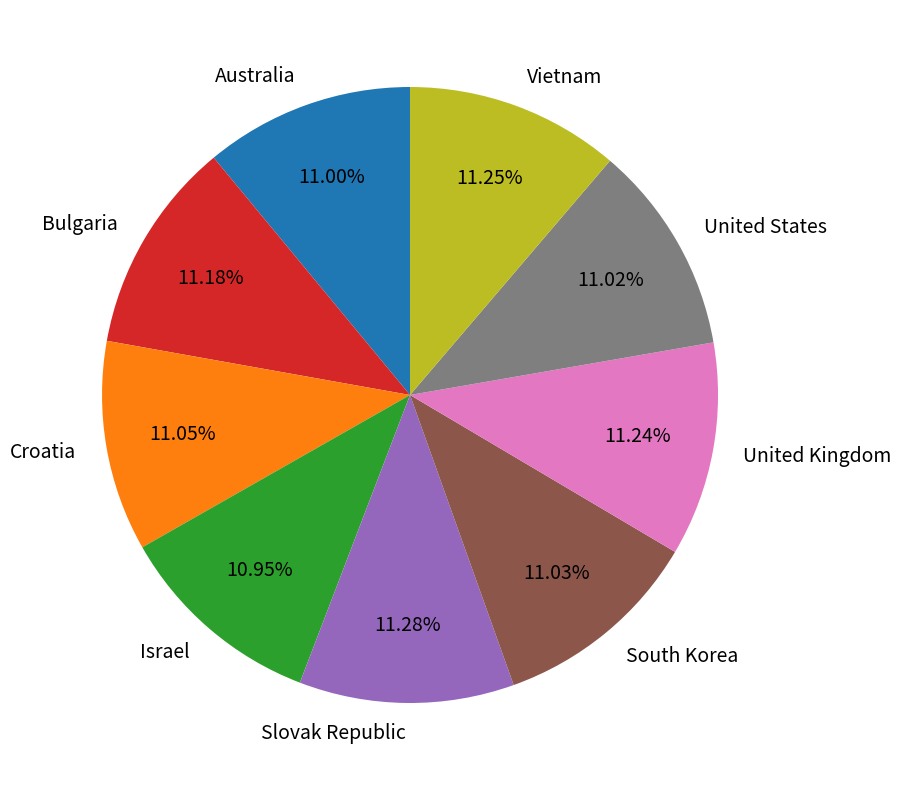

True or false: Vietnam accounts for 2% of the total.

False